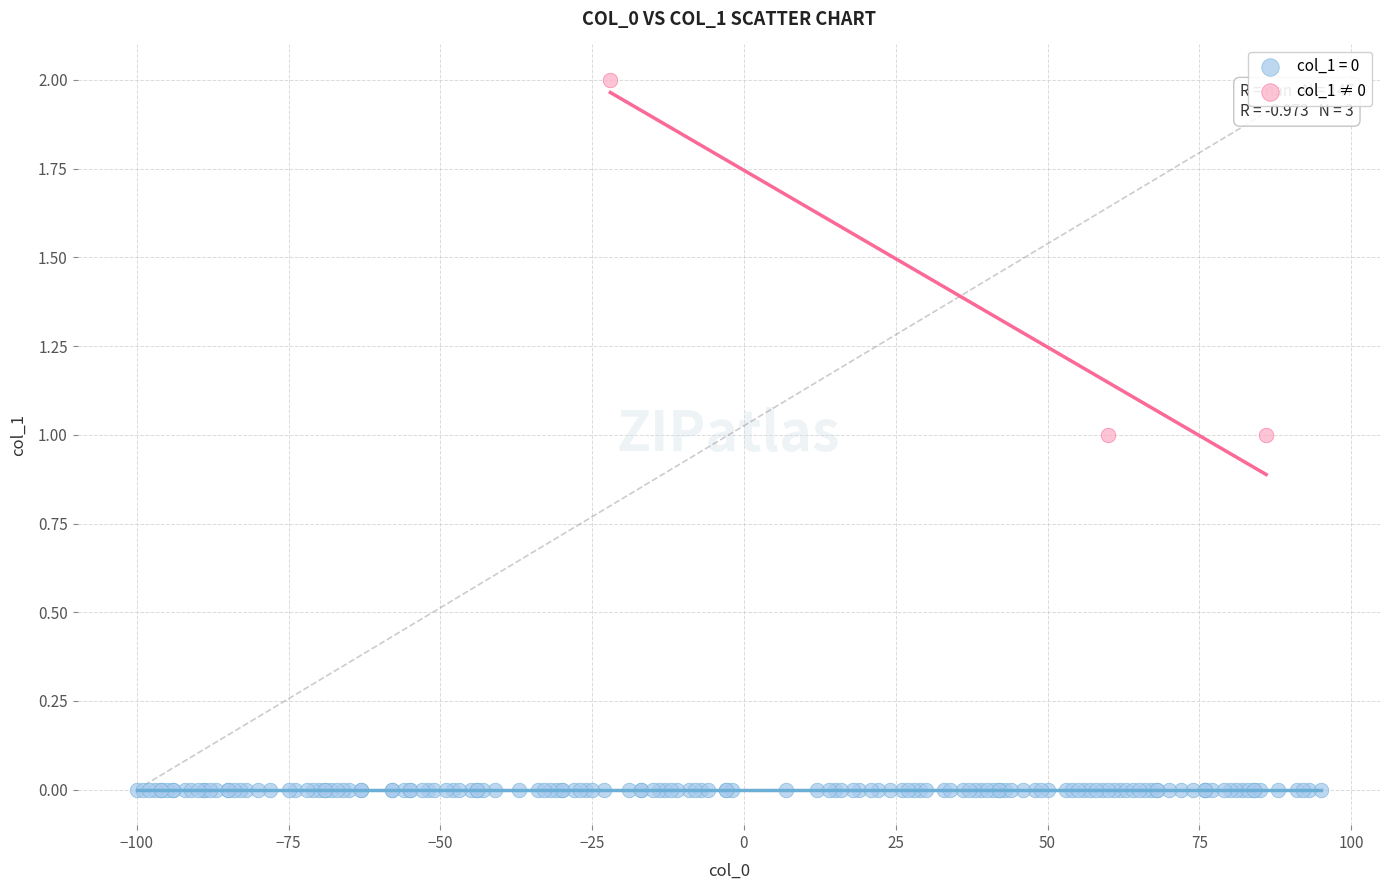

Which series contains the lowest Y value?

col_1 = 0